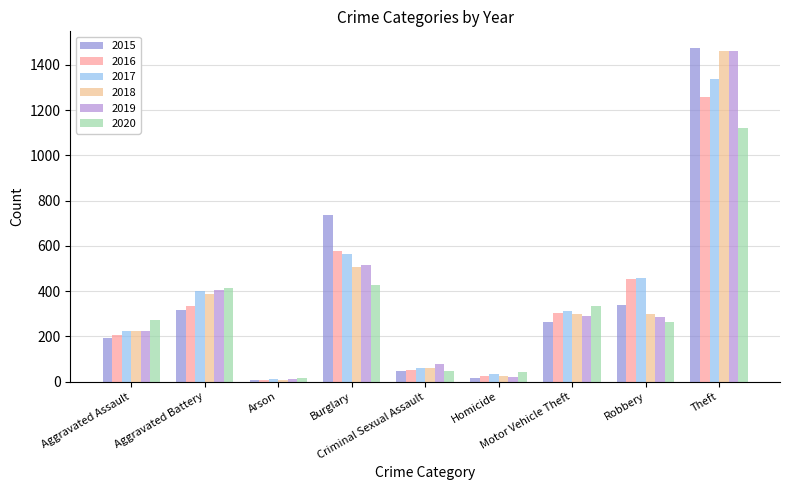

What is the greatest value displayed?

1474